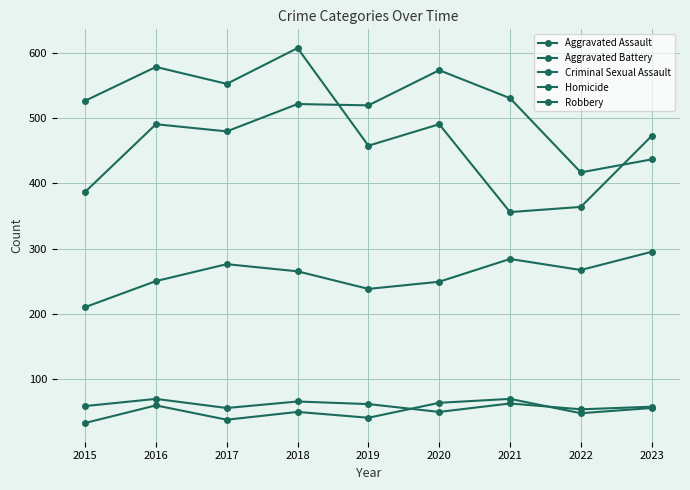

At 2022, list the series in order from largest to smallest.

Aggravated Battery, Robbery, Aggravated Assault, Criminal Sexual Assault, Homicide